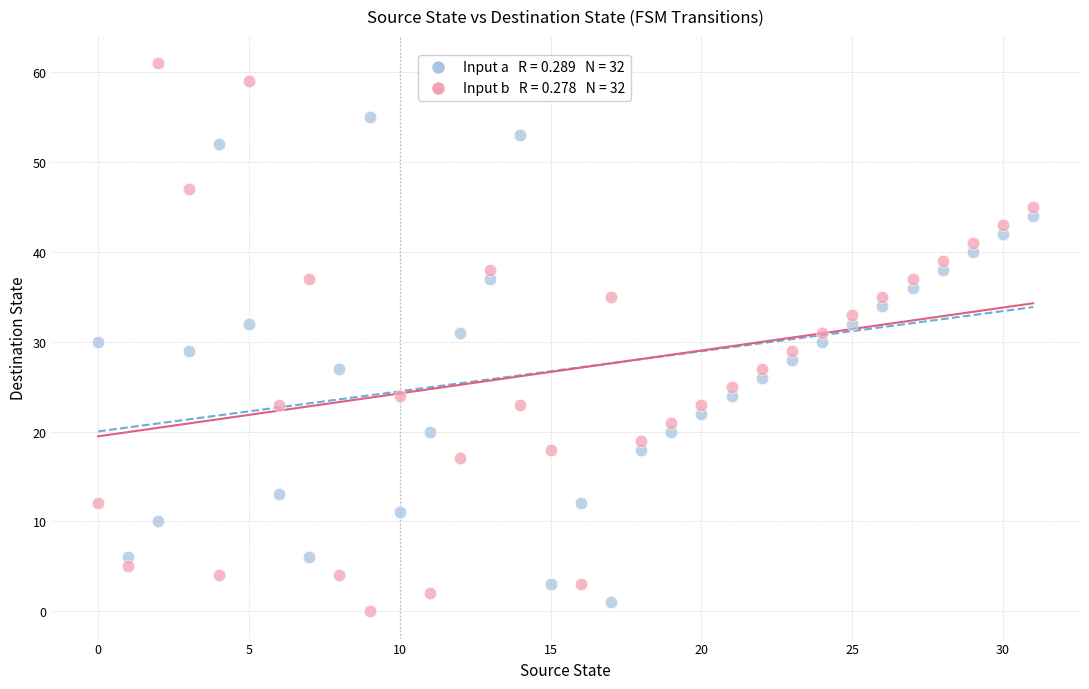

Across all data points, what is the range of Y values (max minus min)?

61